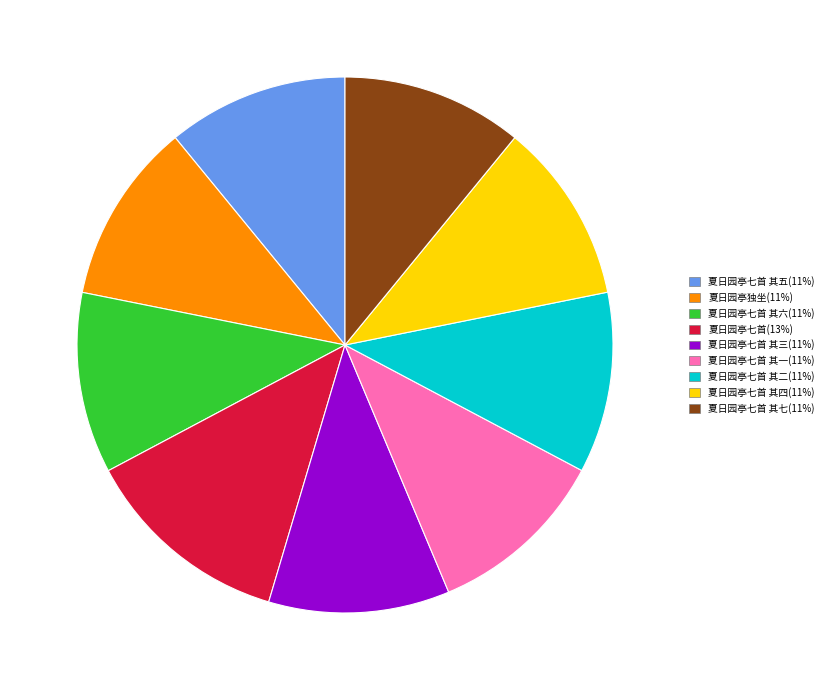

Does any single category account for the majority?

No